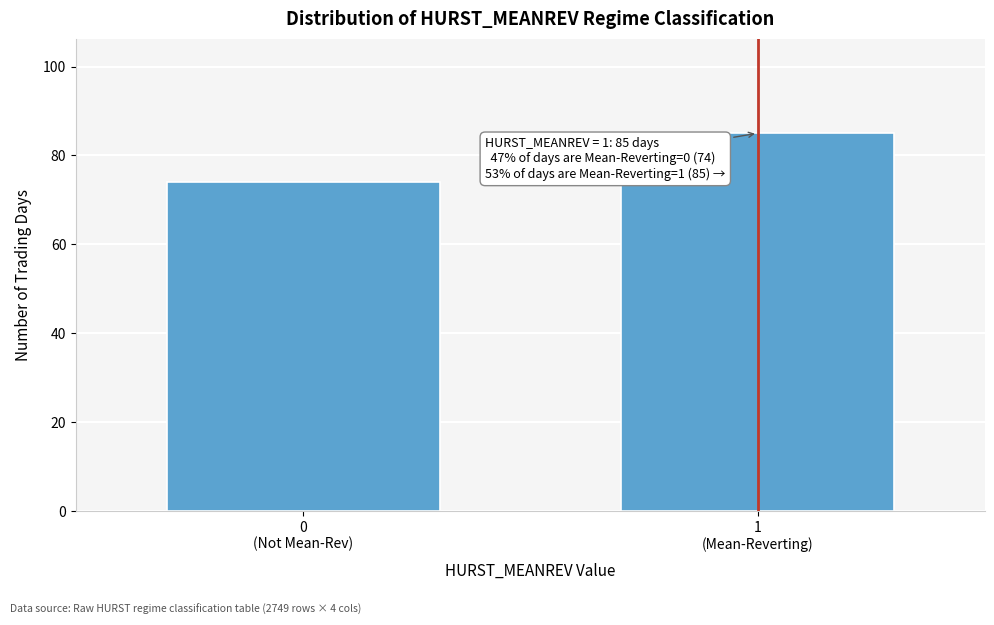

Reading left to right, list all the values displayed in this chart.

74	85